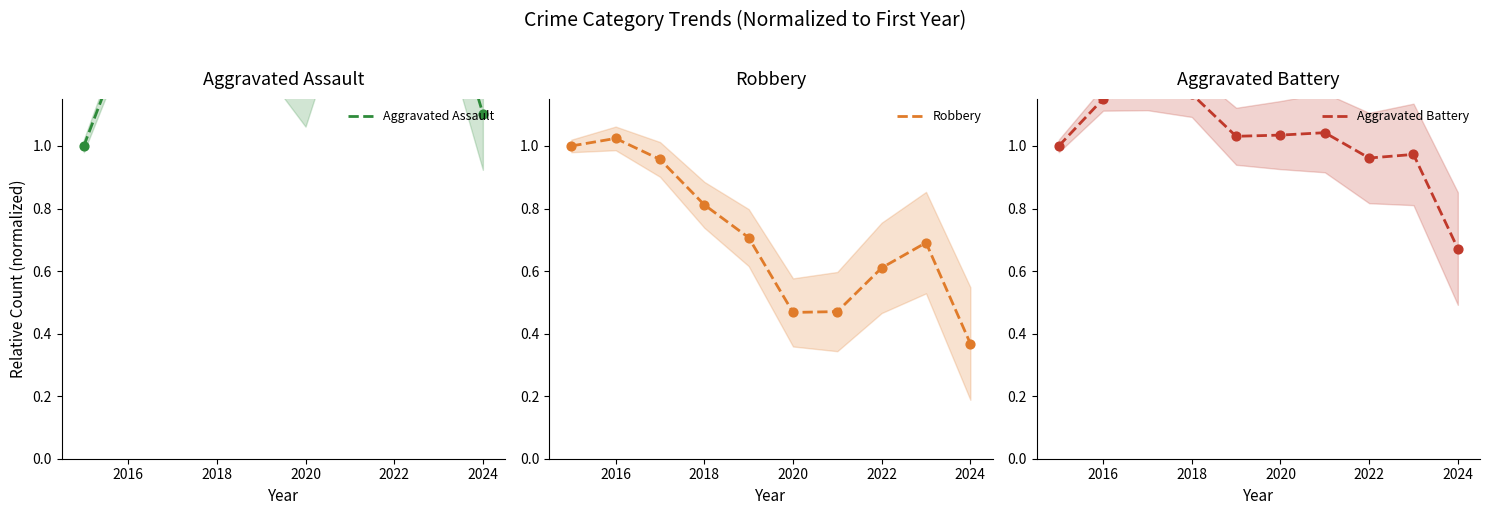

Which series reaches the minimum Y coordinate?

Robbery